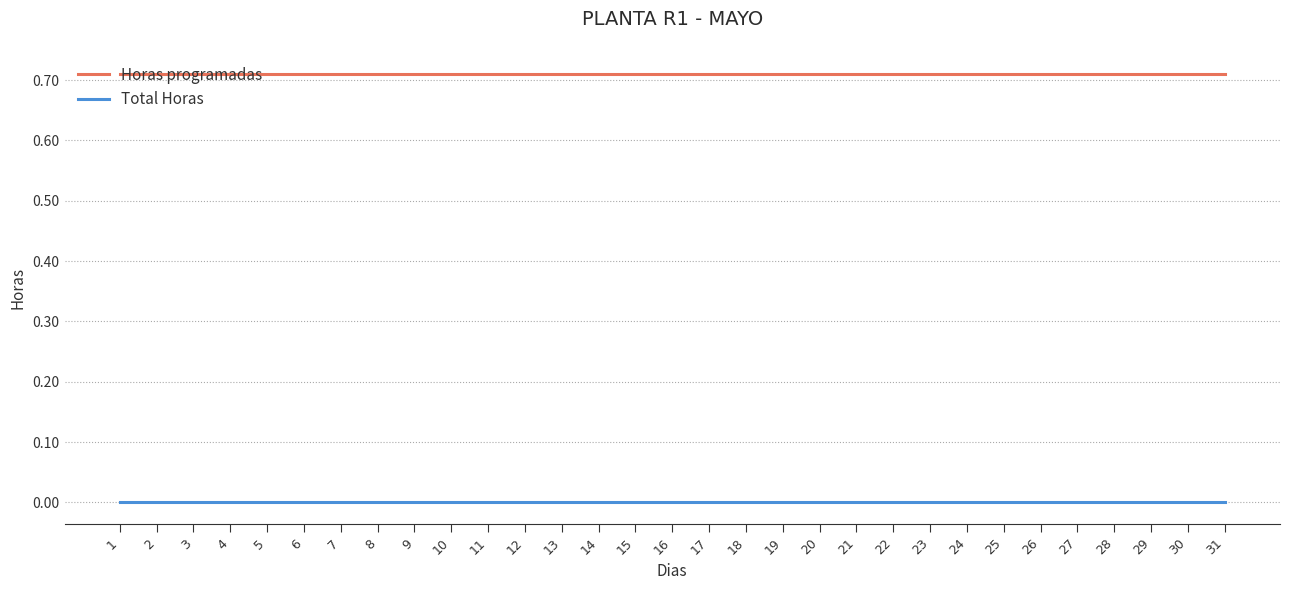

True or false: Total Horas has a value of 0.0 at 12.

True